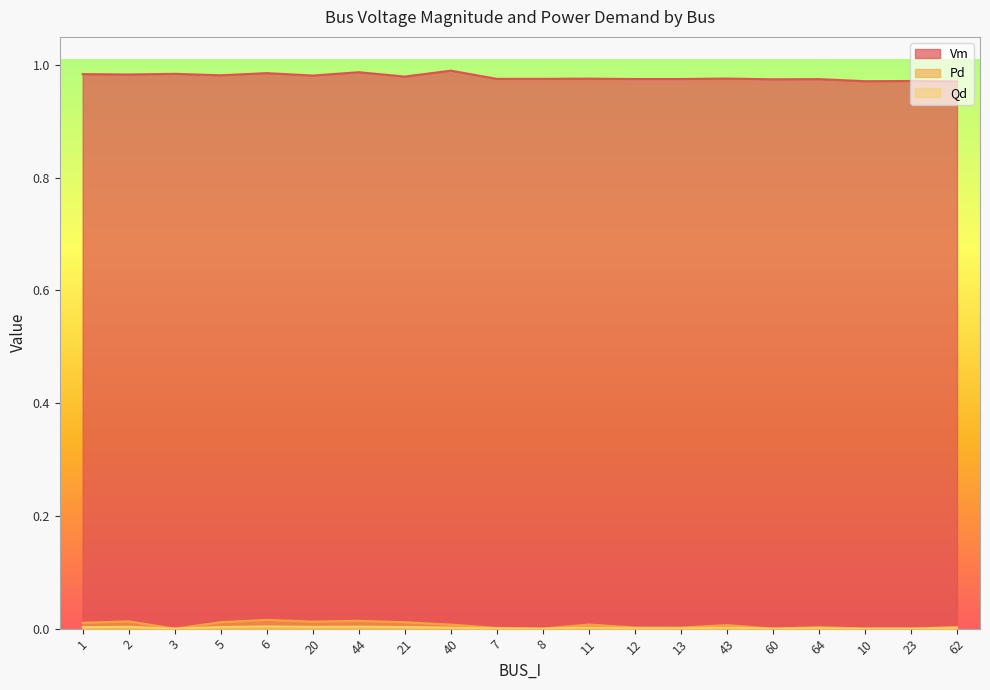

True or false: Qd has a value of 0.0 at 12.

False